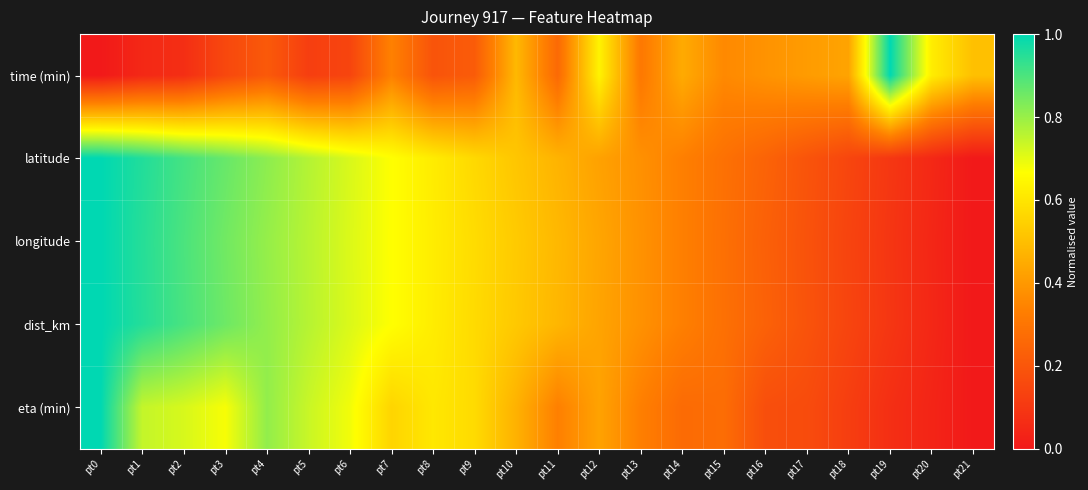

What is the difference between the highest and lowest values at pt18?

0.3